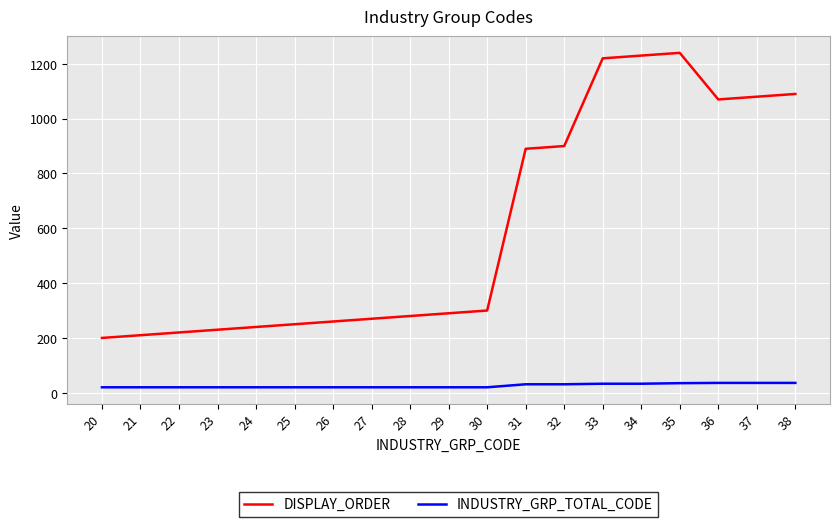

Which series has the largest range (max minus min)?

DISPLAY_ORDER